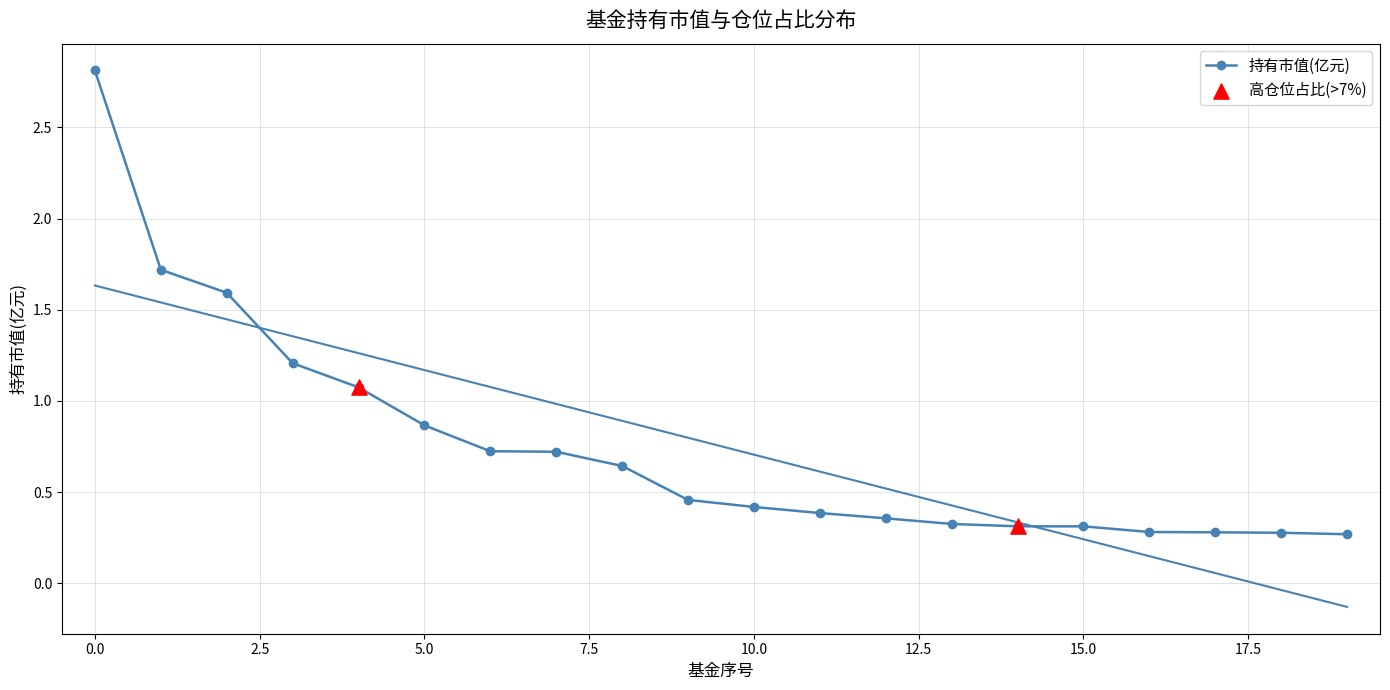

What is the change in value from 1 to 14?

-1.4